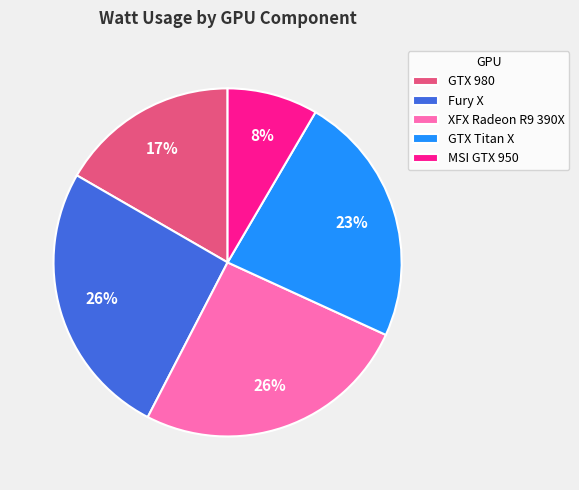

Does any single category account for the majority?

No